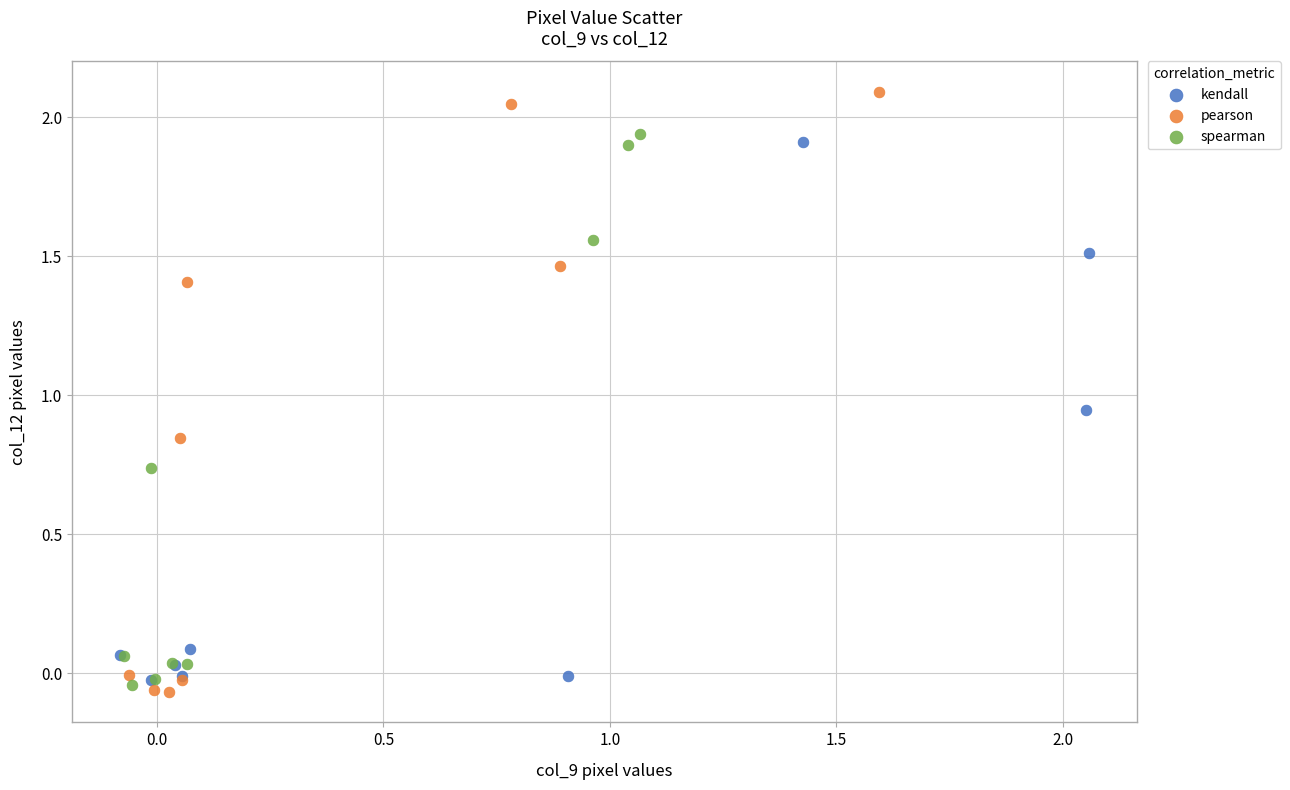

Which series has the largest Y range (max minus min)?

pearson